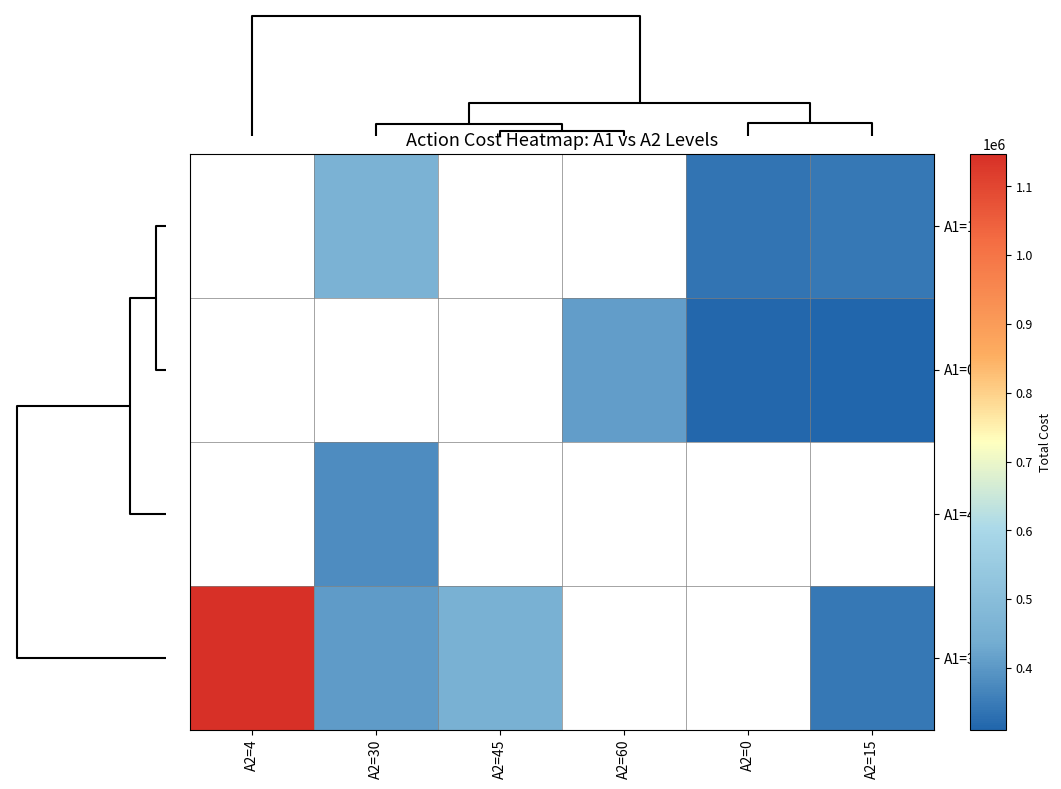

What is the maximum value shown in the chart?

1147350.0